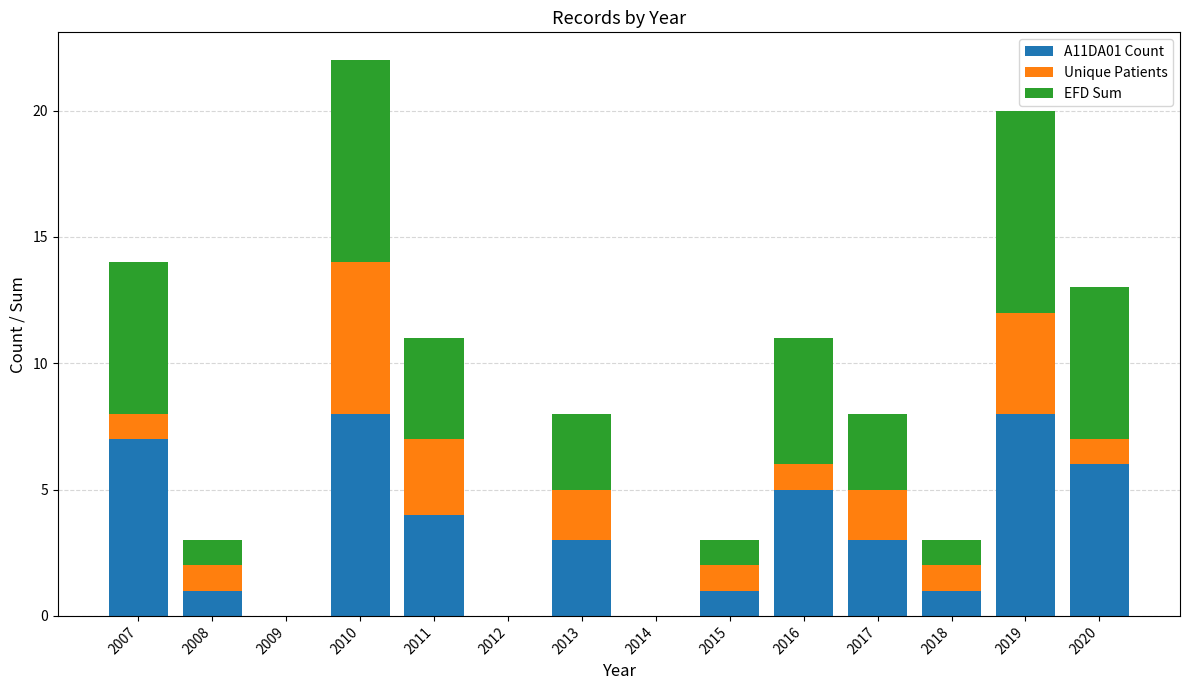

What is the total value across all series at 2015?

3